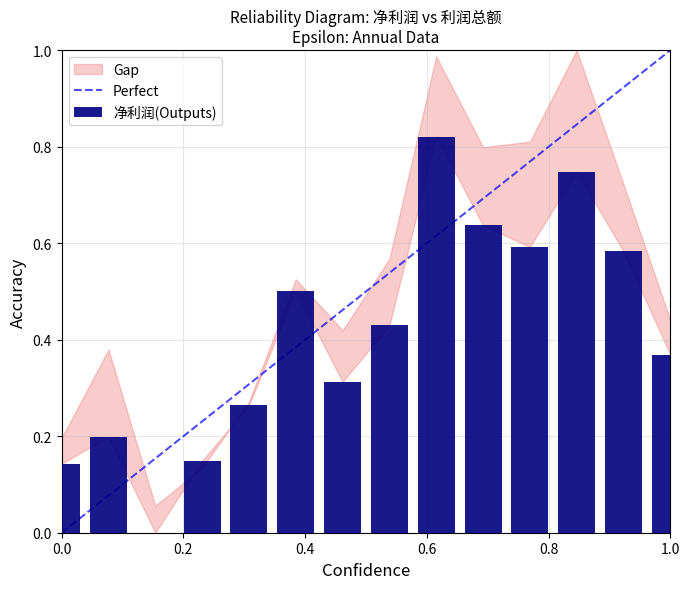

What is the sum of all values?

5.8